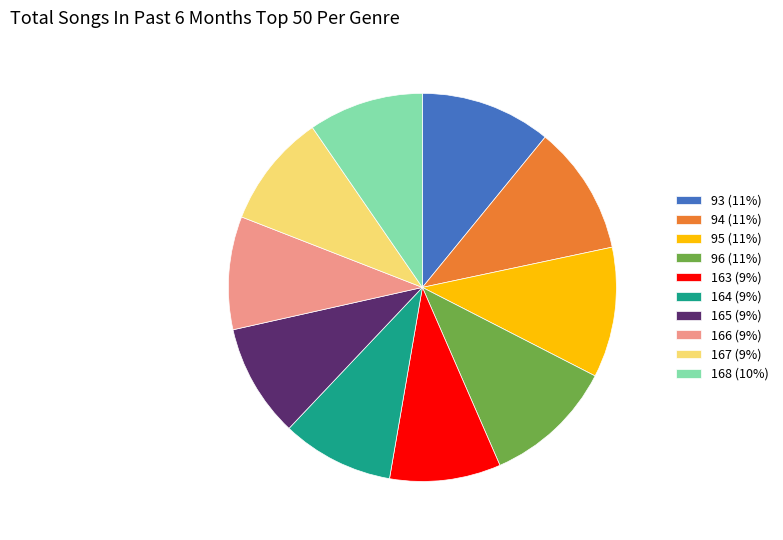

What is the ratio of the value at 167 (9%) to the value at 164 (9%)?

1.0